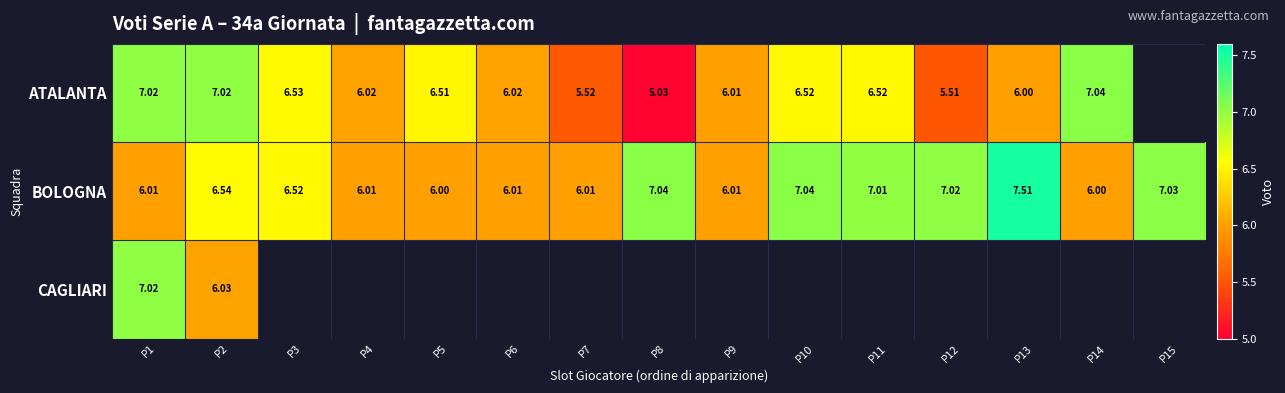

Between P1 and P2, which series saw the biggest shift?

CAGLIARI